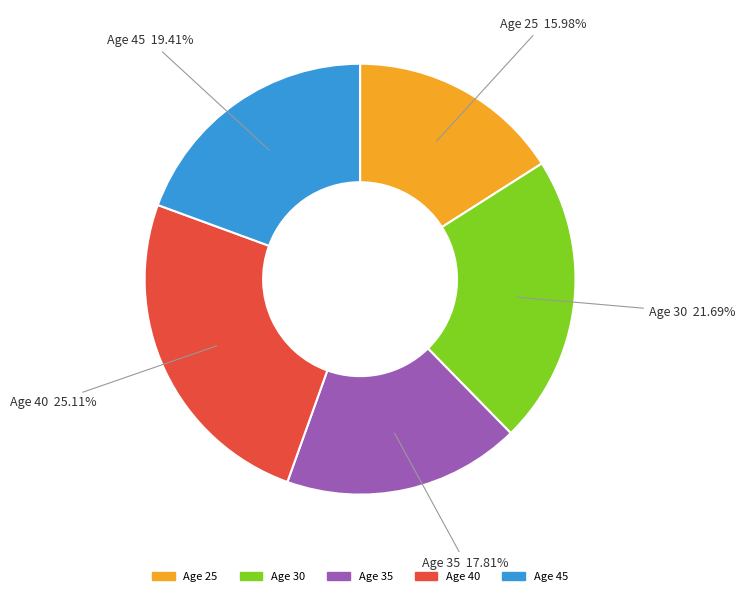

How many segments does this pie chart have?

5